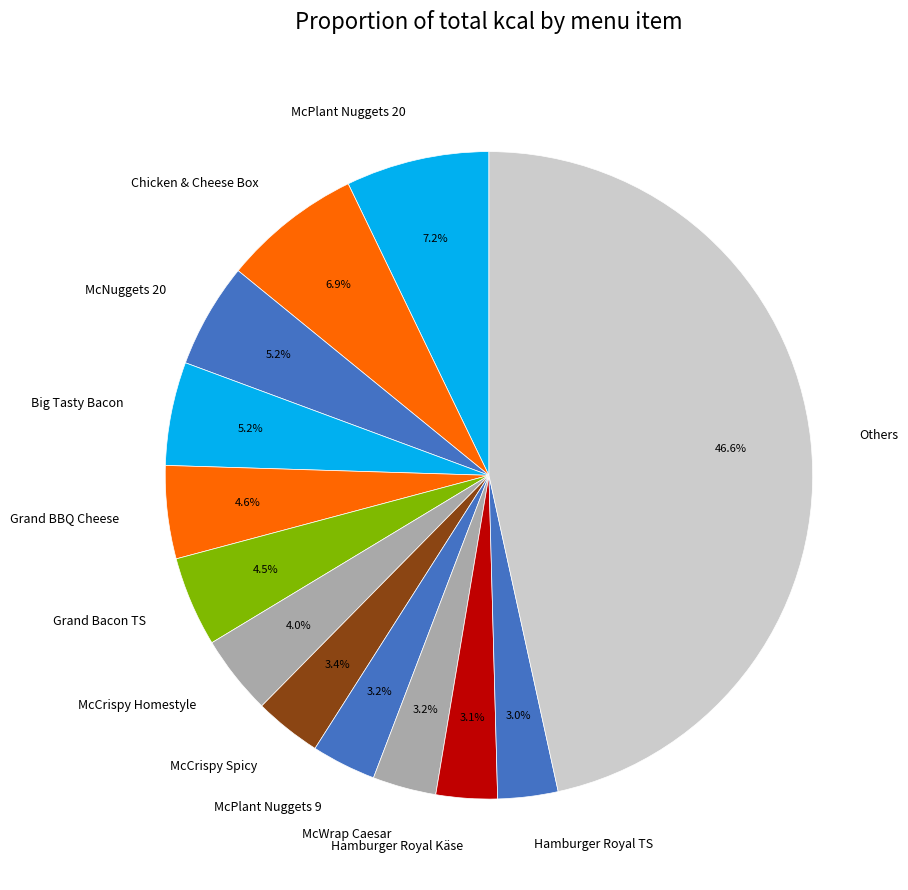

Between McPlant Nuggets 20 and Hamburger Royal Käse, which is larger?

McPlant Nuggets 20